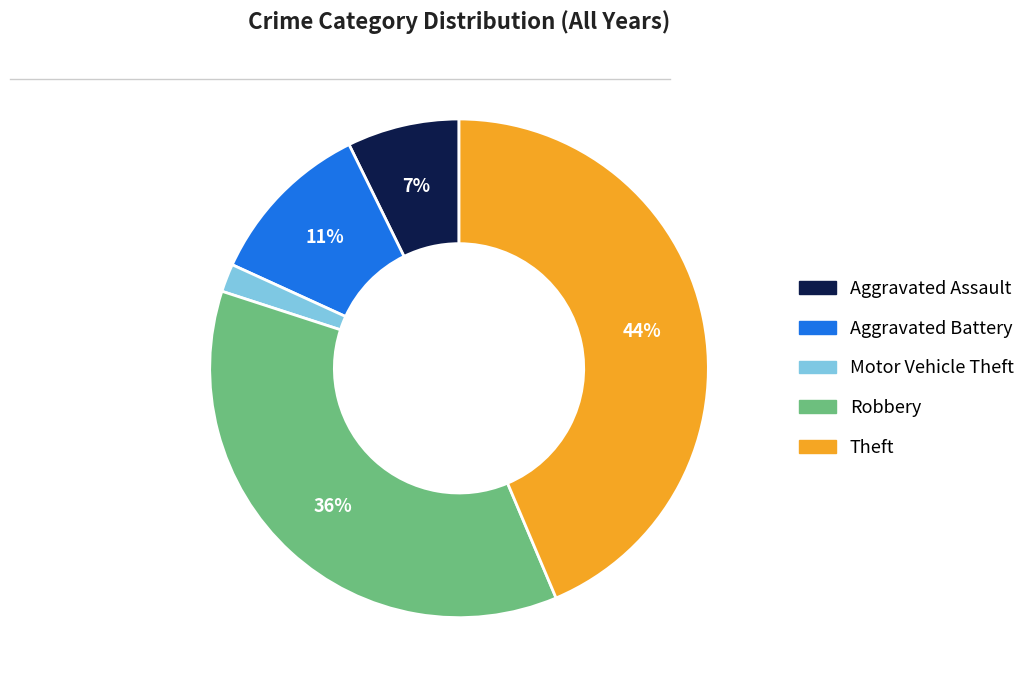

Between Robbery and Aggravated Battery, which is larger?

Robbery